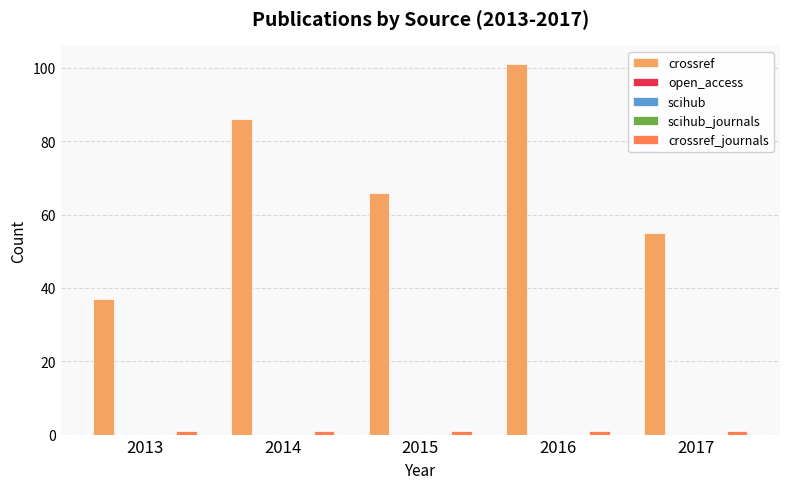

At which label is scihub closest to 0?

2013